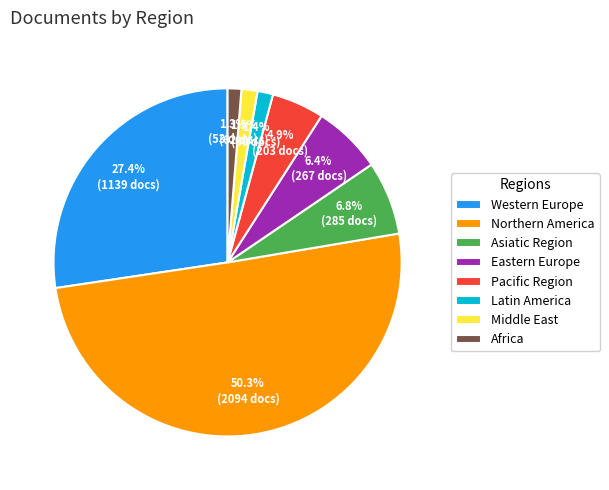

What is the largest slice in the pie chart?

Northern America